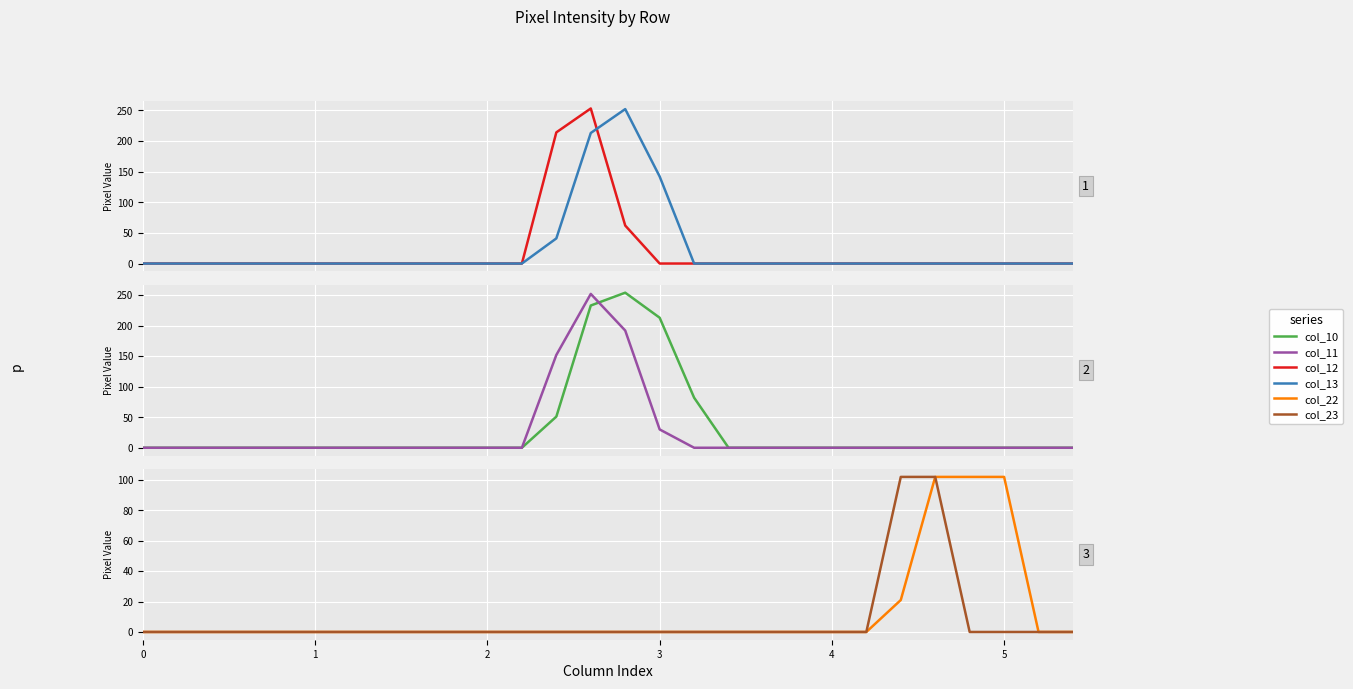

True or false: col_12 has a value of 0 at 0.

True